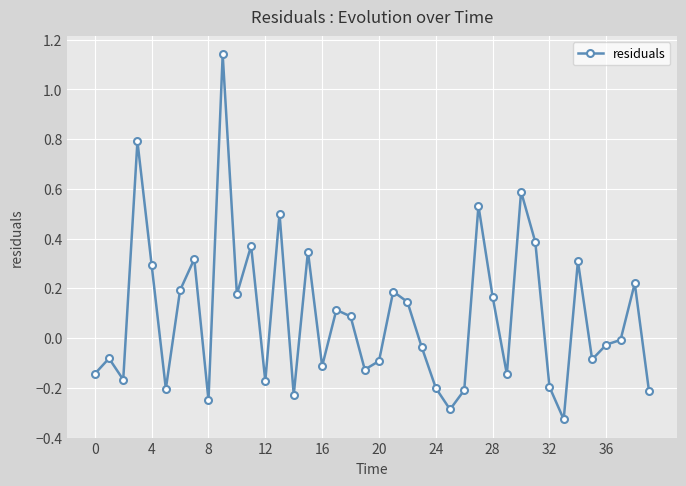

What is the difference between the maximum and minimum values?

1.5